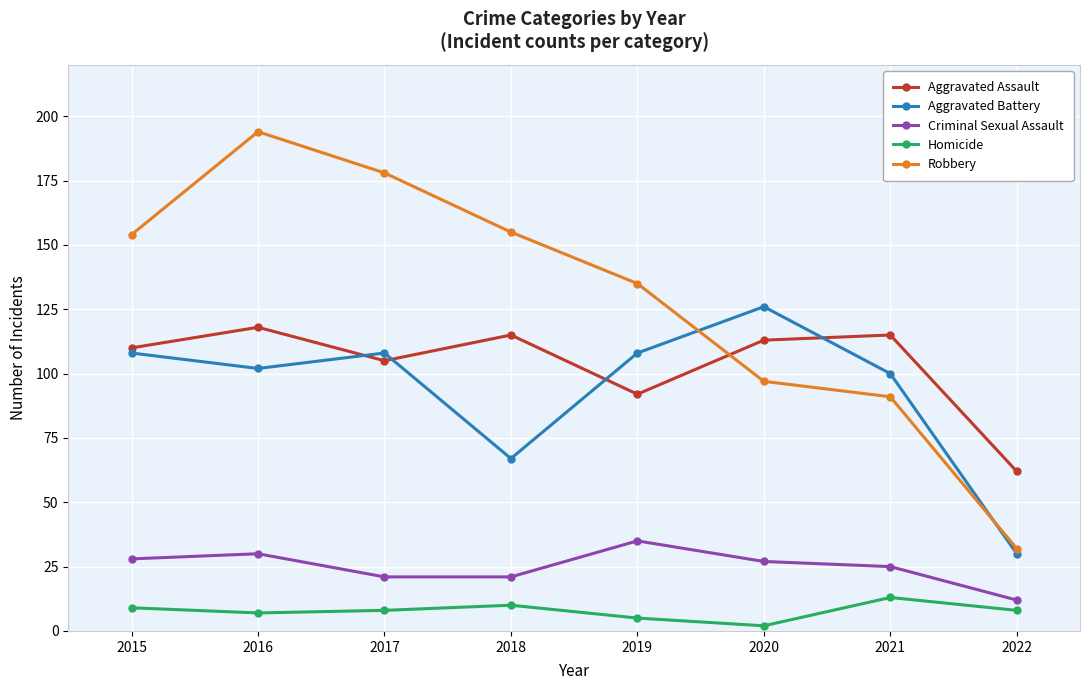

Where is the first local maximum for Homicide?

2018